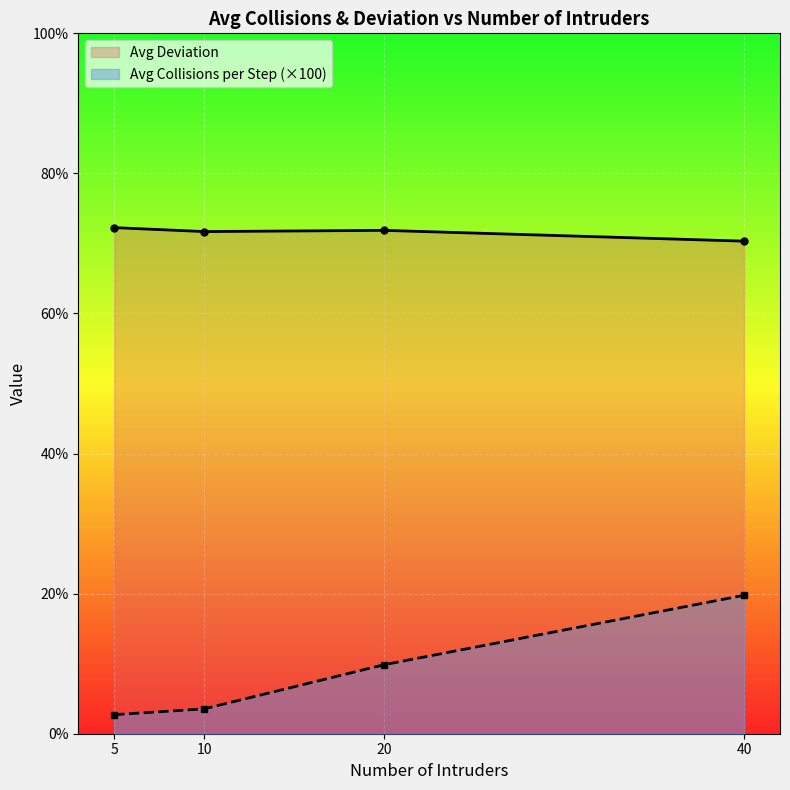

How many categories are shown in the chart?

4